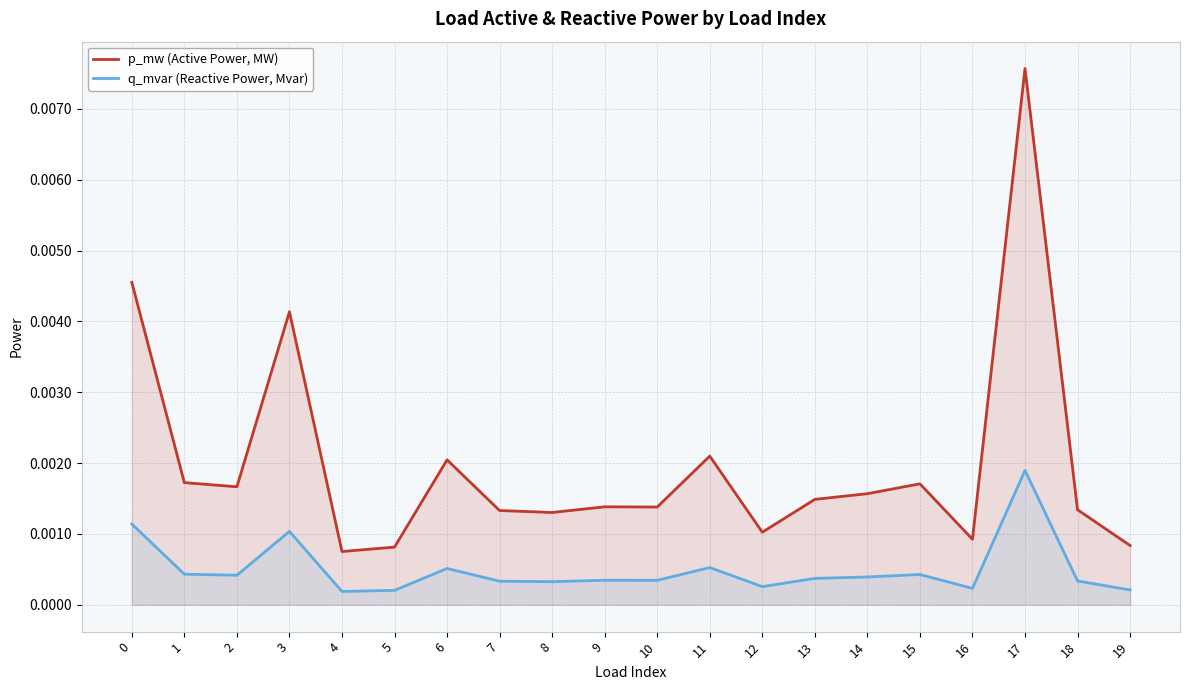

Which series changed the most between 11 and 12?

p_mw (Active Power, MW)